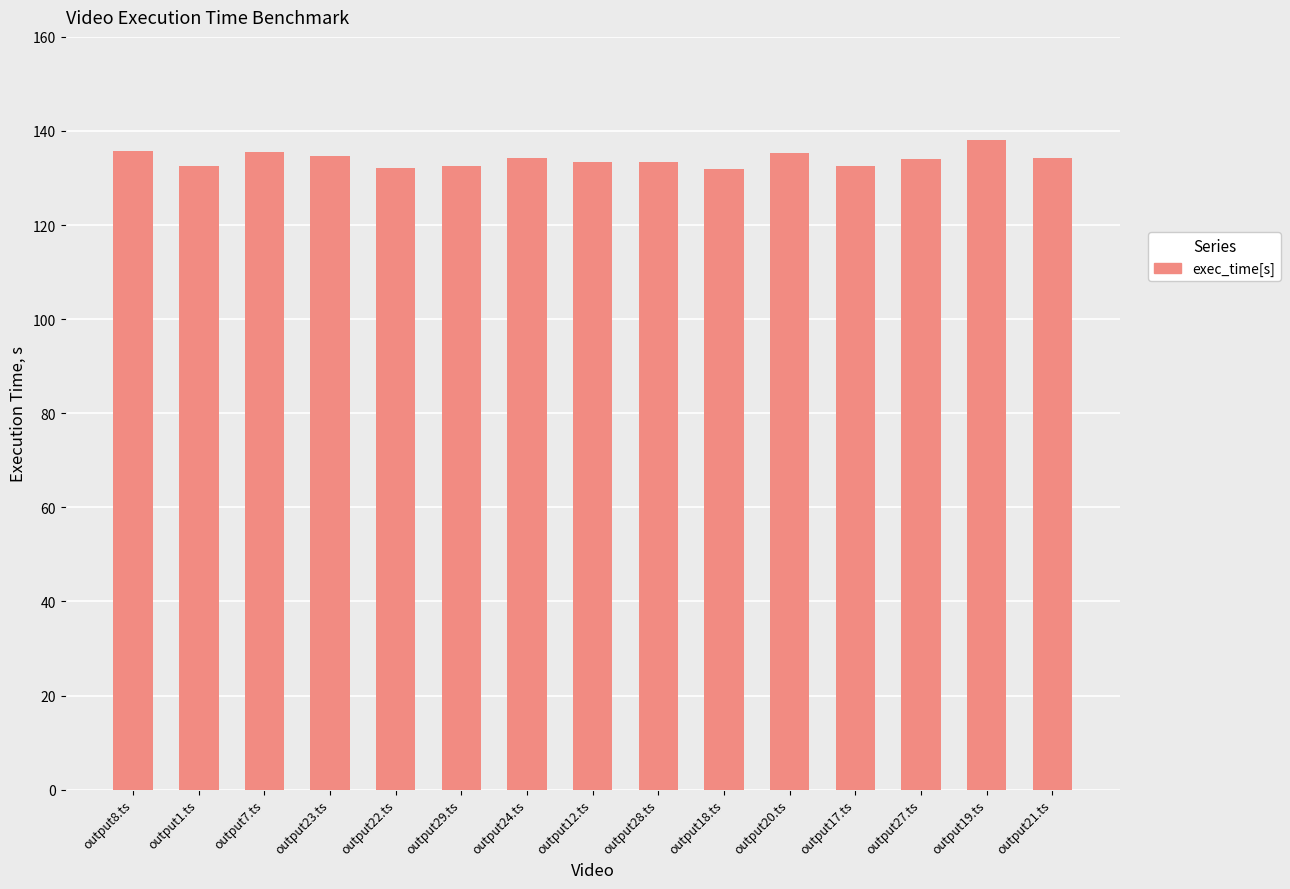

What is the change in value from output8.ts to output19.ts?

+2.3